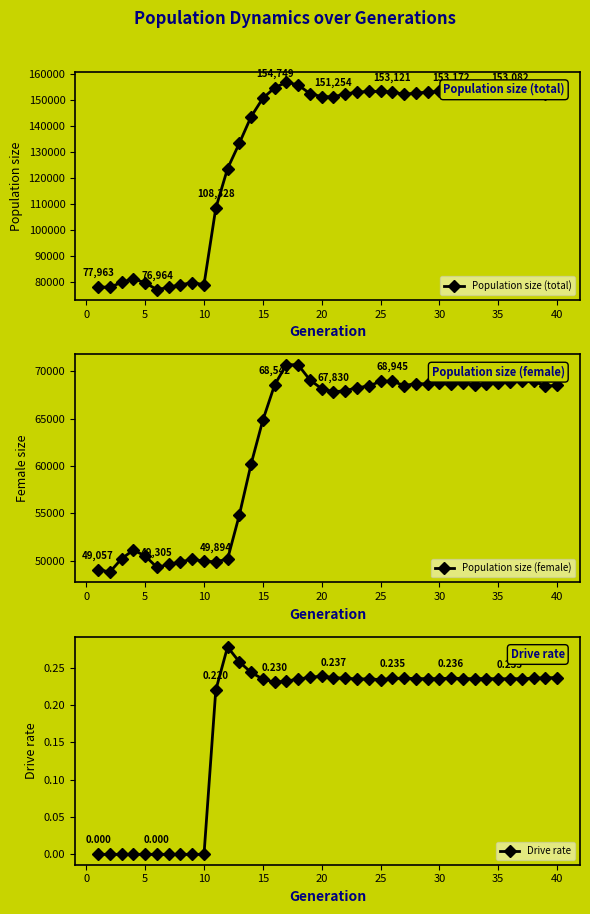

True or false: Population size (total) has more than 0 points higher than both neighbors.

True